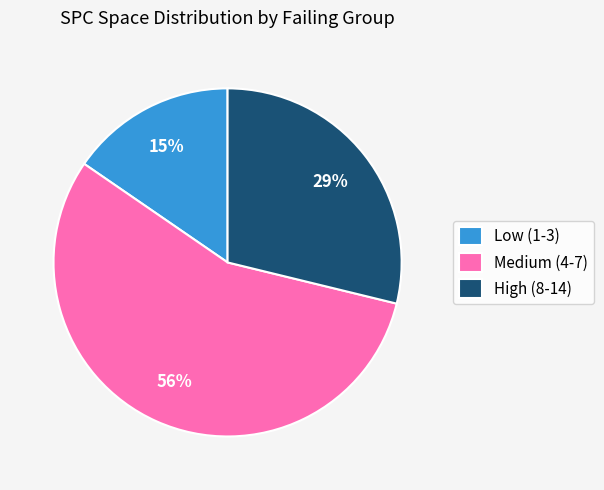

Is there any slice that represents more than half of the pie?

Yes